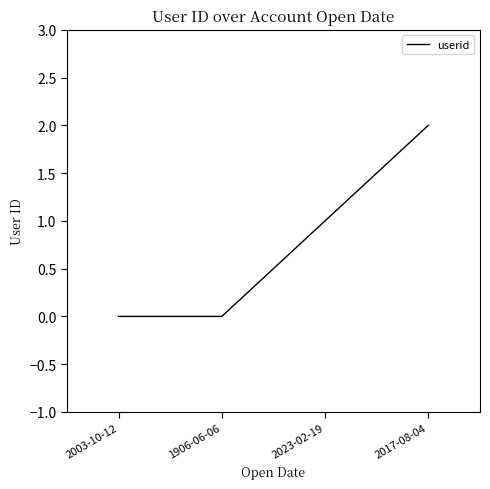

The chart shows a value of 2 at 2023-02-19. True or false?

False